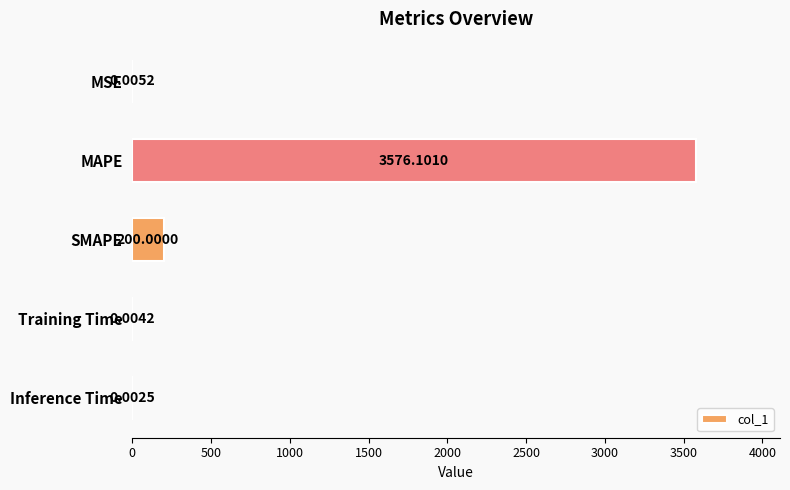

Between SMAPE and MSE, which is larger?

SMAPE